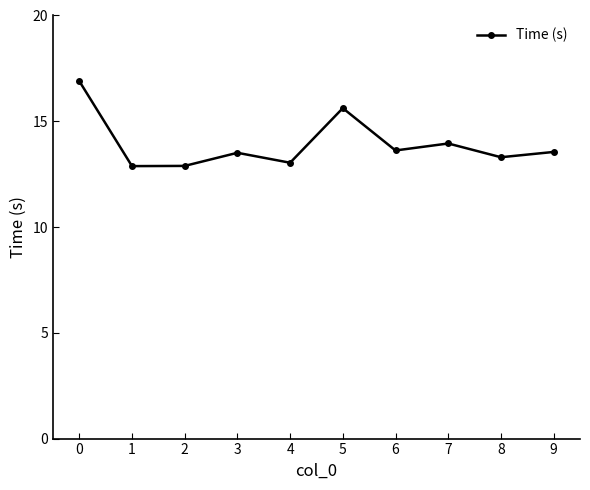

Does the chart display data point markers on the line(s)?

Yes